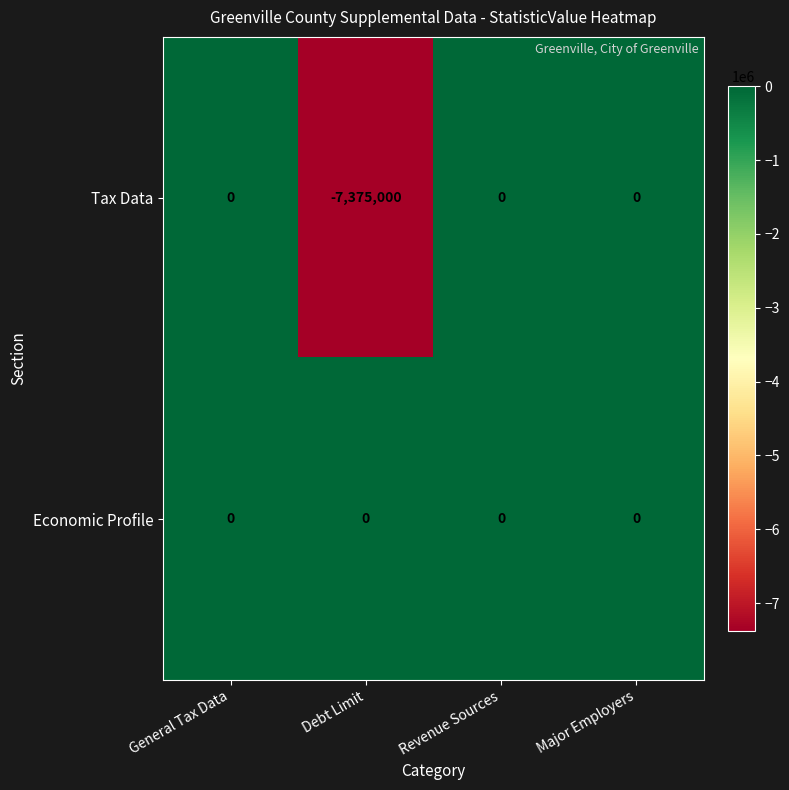

Which series has the largest total across all categories?

Economic Profile